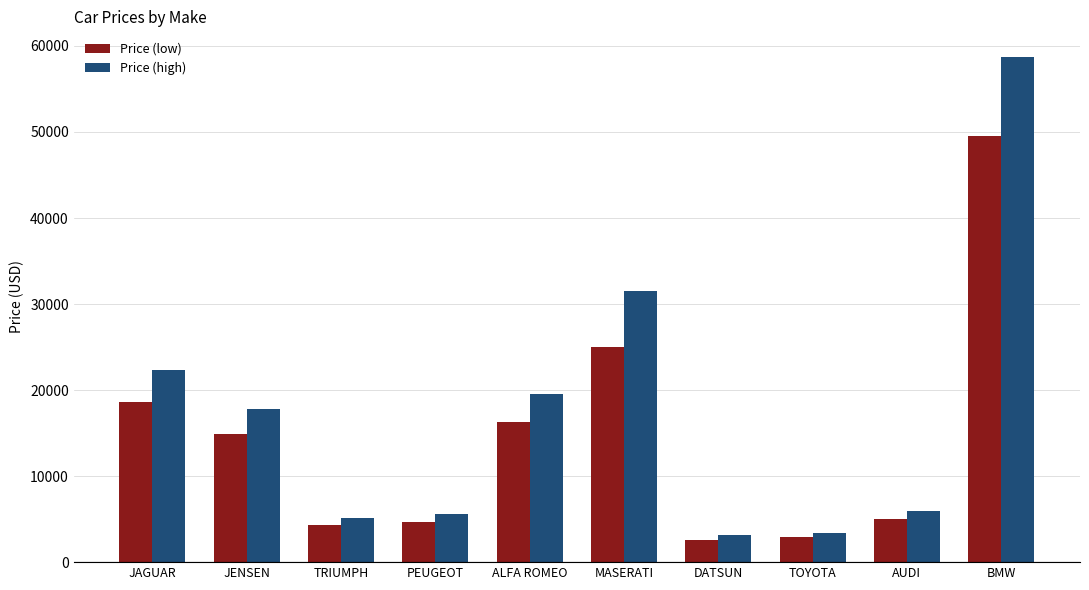

True or false: Price (high) has a value of 46878 at MASERATI.

False